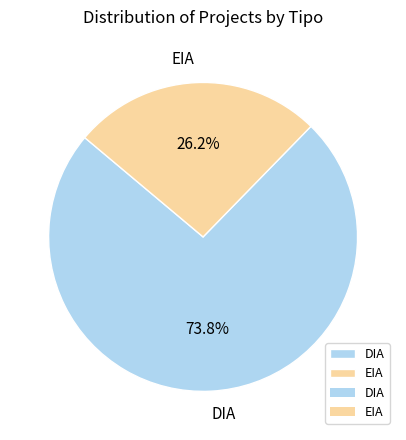

What percentage is NOT represented by EIA?

73.8%